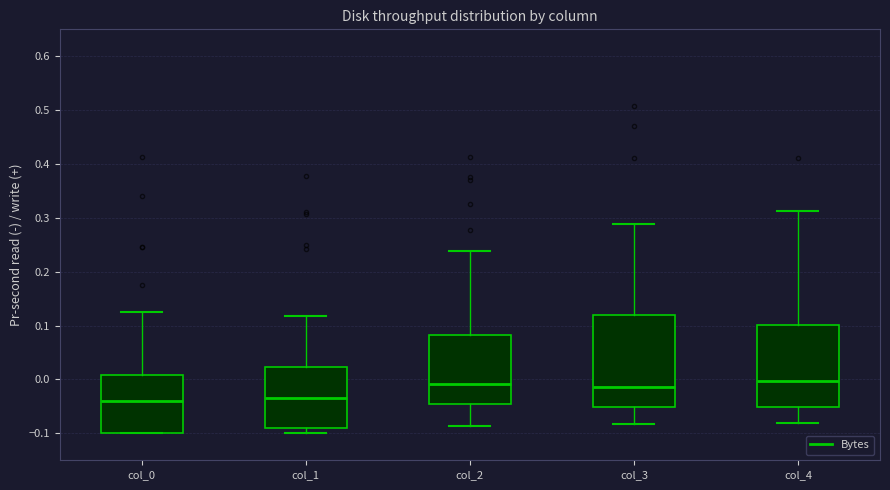

Reading left to right, read every box against the y-axis: the position of its median line, the range the box covers, and the ends of its whiskers. The values are not printed on the chart, so give them approximately, as read against the axis.

col_0: median -0.04, box -0.10 to 0.01, whiskers -0.10 to 0.13
col_1: median -0.03, box -0.09 to 0.02, whiskers -0.10 to 0.12
col_2: median -0.01, box -0.05 to 0.08, whiskers -0.09 to 0.24
col_3: median -0.01, box -0.05 to 0.12, whiskers -0.08 to 0.29
col_4: median 0.00, box -0.05 to 0.10, whiskers -0.08 to 0.31